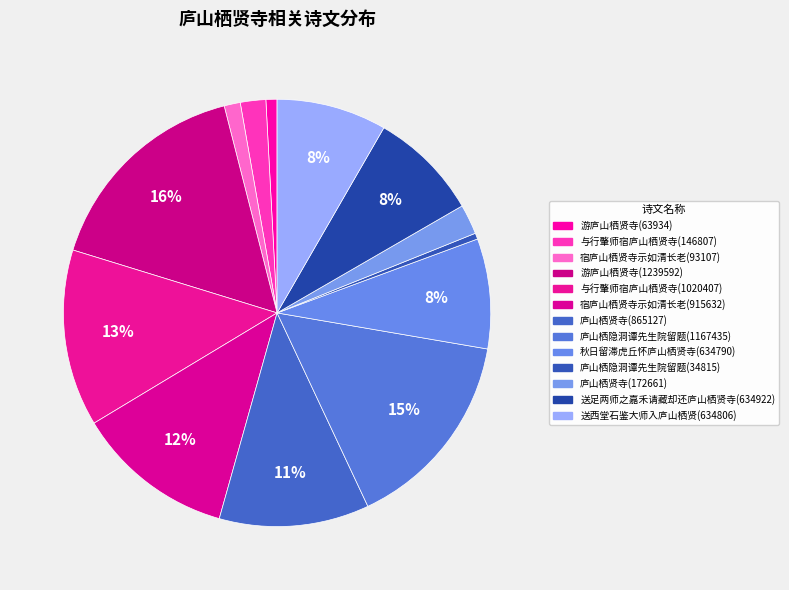

Rank the categories by value from highest to lowest.

游庐山栖贤寺(1239592), 庐山栖隐洞谭先生院留题(1167435), 与行肇师宿庐山栖贤寺(1020407), 宿庐山栖贤寺示如清长老(915632), 庐山栖贤寺(865127), 送足两师之嘉禾请藏却还庐山栖贤寺(634922), 送西堂石鉴大师入庐山栖贤(634806), 秋日留滞虎丘怀庐山栖贤寺(634790), 庐山栖贤寺(172661), 与行肇师宿庐山栖贤寺(146807), 宿庐山栖贤寺示如清长老(93107), 游庐山栖贤寺(63934), 庐山栖隐洞谭先生院留题(34815)